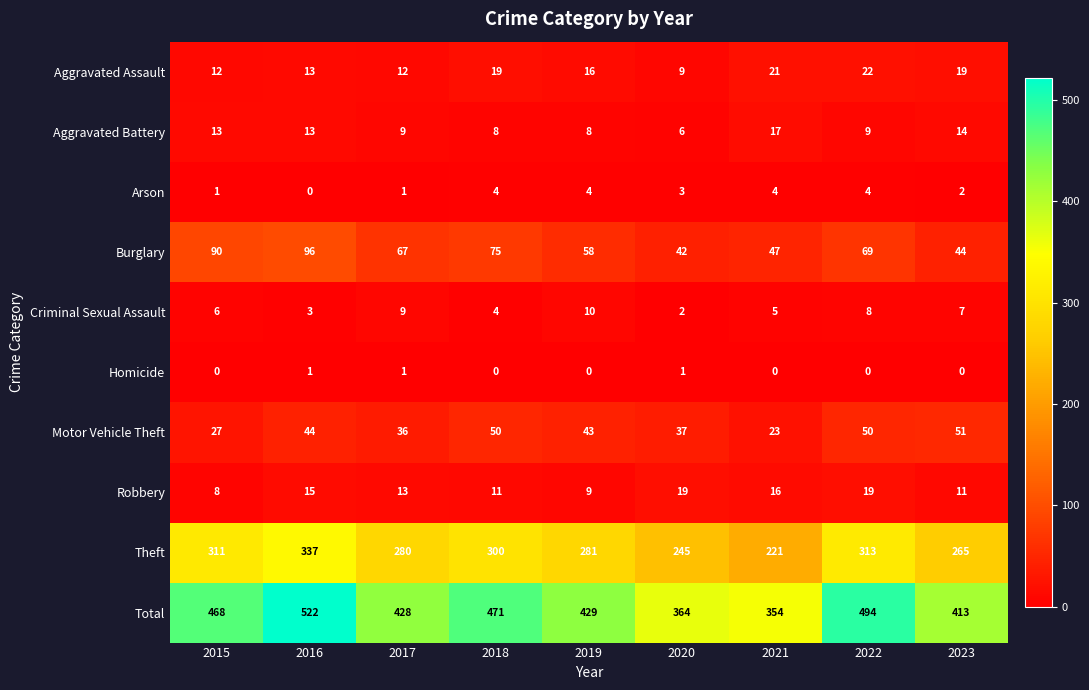

Which series changed the most between 2016 and 2023?

Total